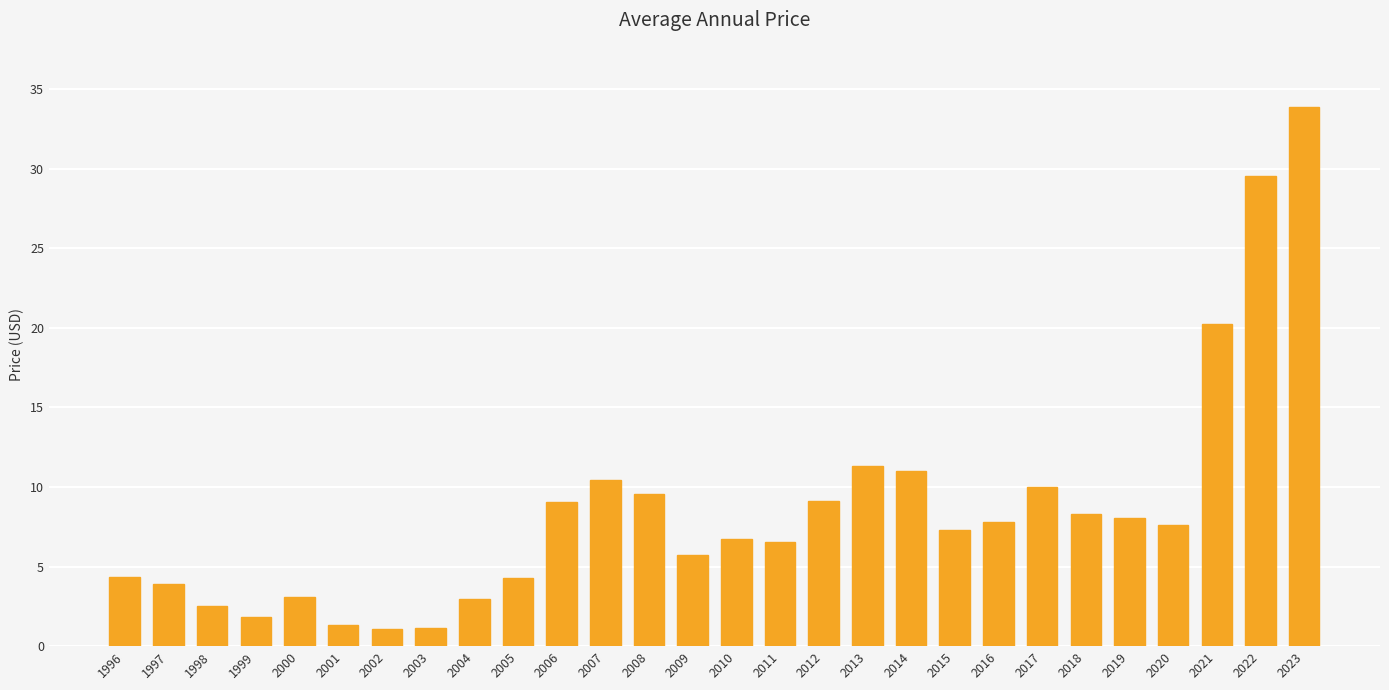

Does the chart contain stacked bars?

No